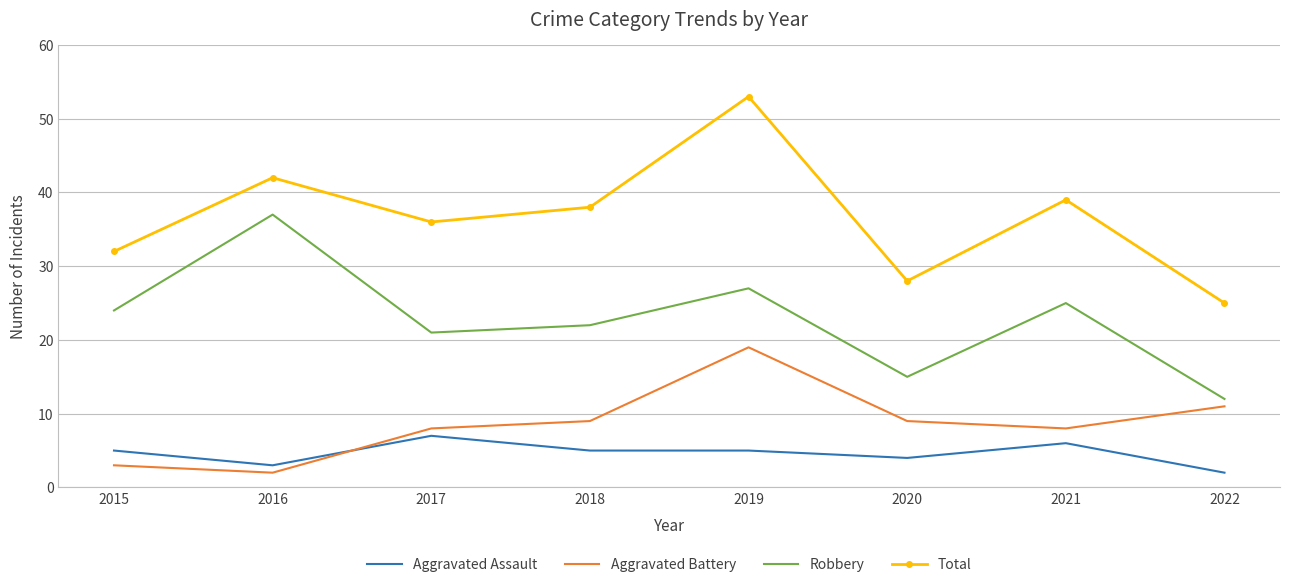

Between 2019 and 2020, which series saw the biggest shift?

Total